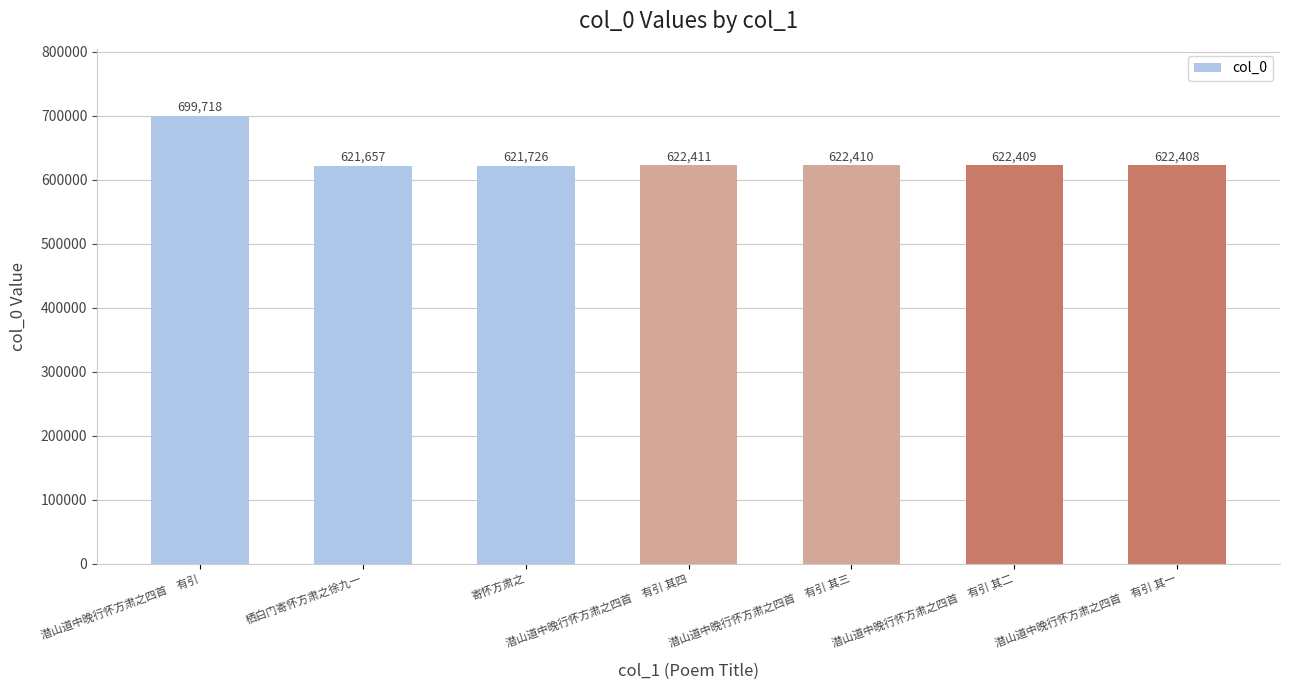

What is the change in value from 栖白门寄怀方肃之徐九一 to 寄怀方肃之?

+69